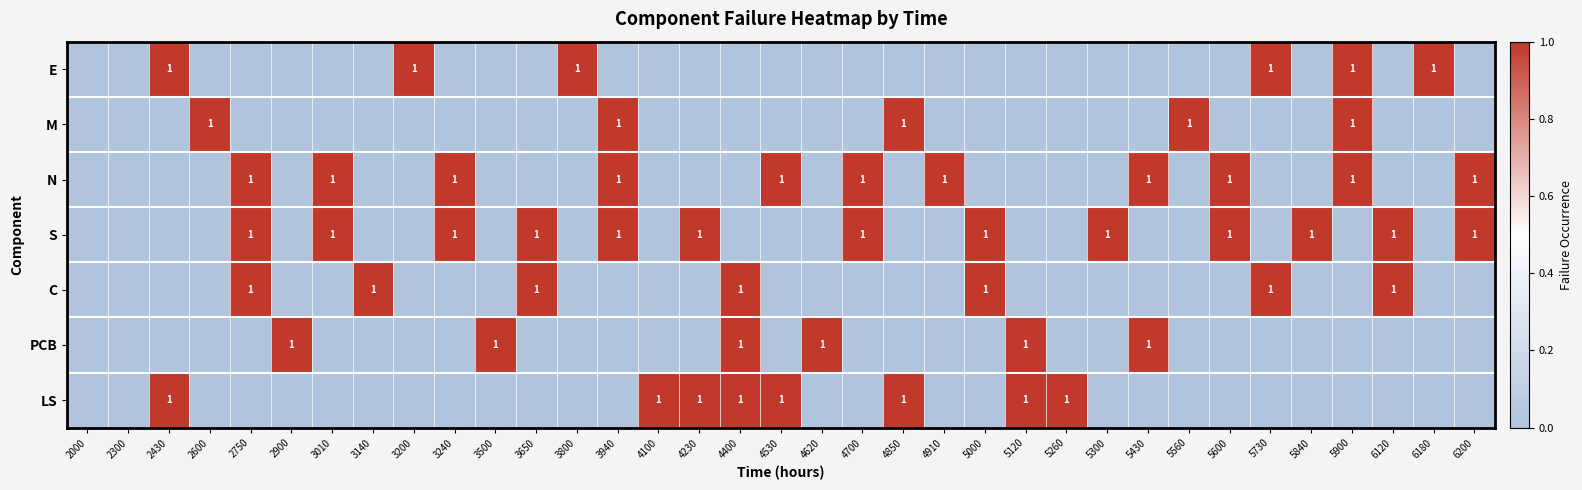

What is the spread (max minus min) of values at 3010?

1